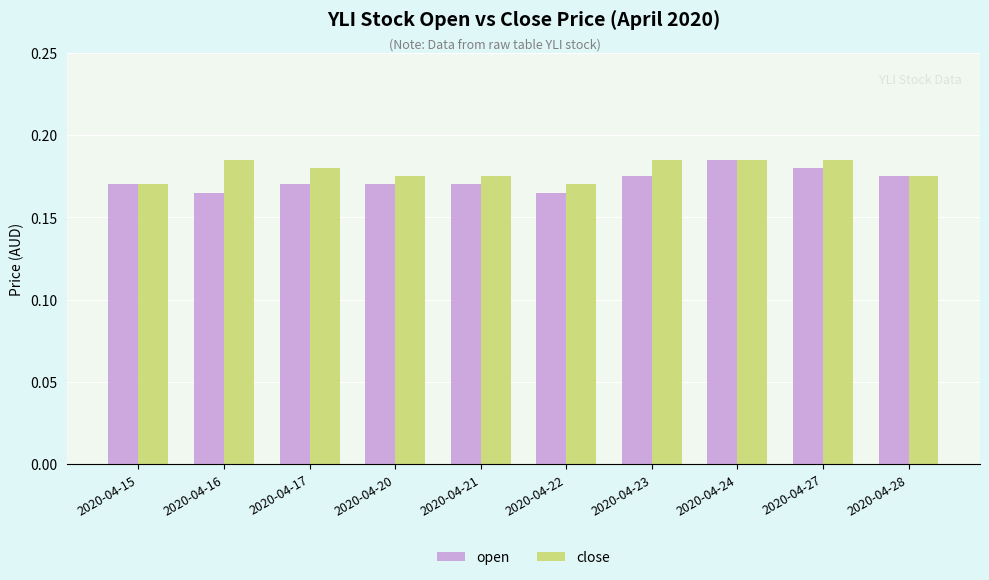

The close series shows 0.1 at 2020-04-20. True or false?

False